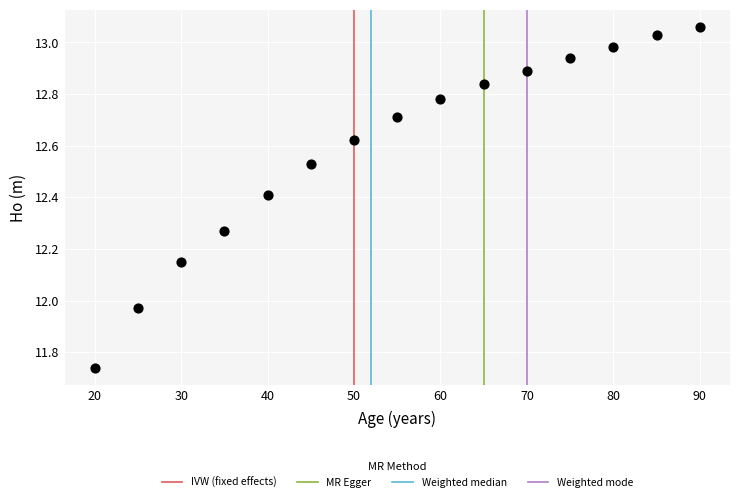

What is the range of X values (max minus min)?

70.0